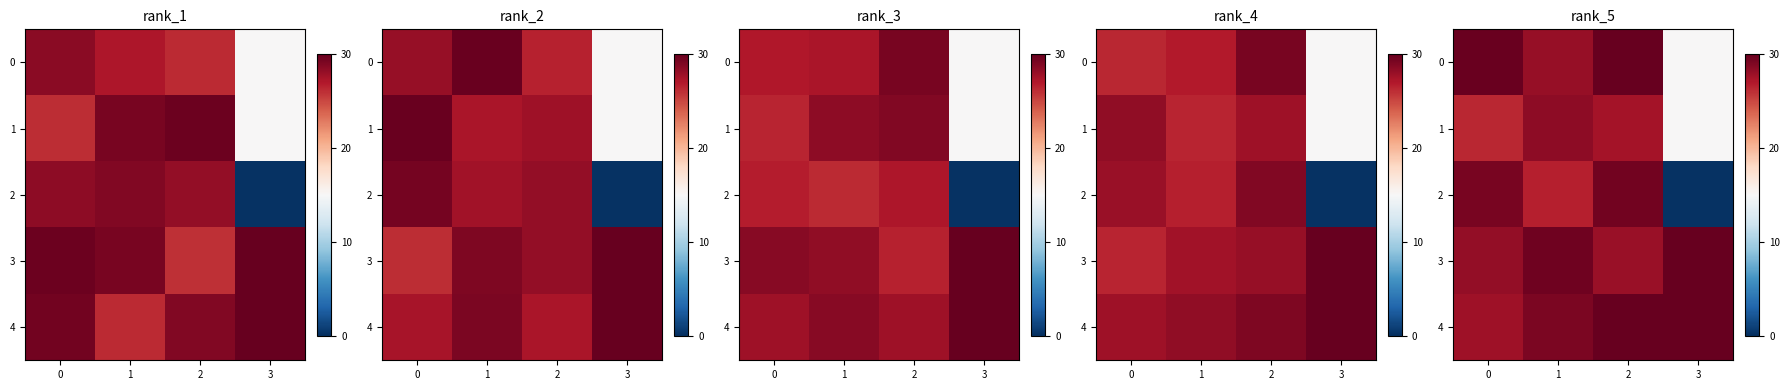

What is the sum of all row_1 values?

97.3